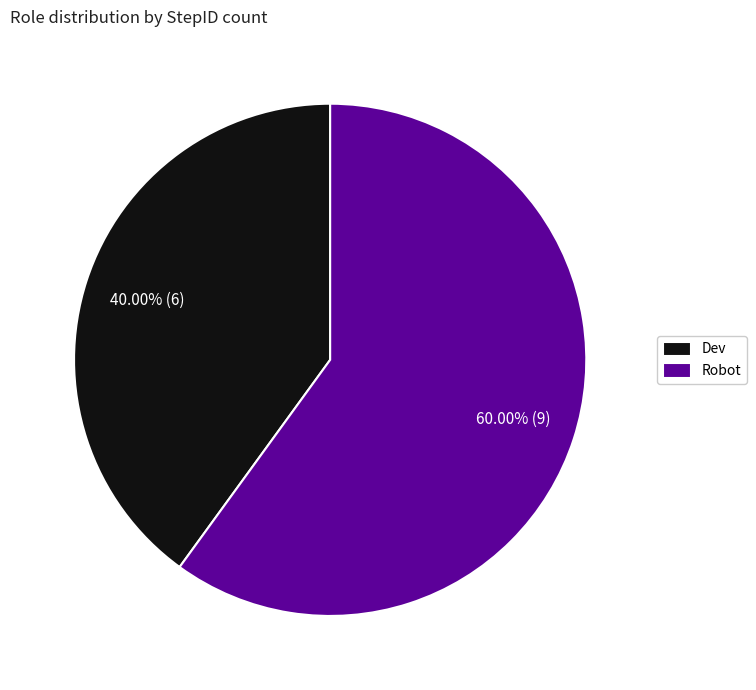

Which slice is the largest?

Robot